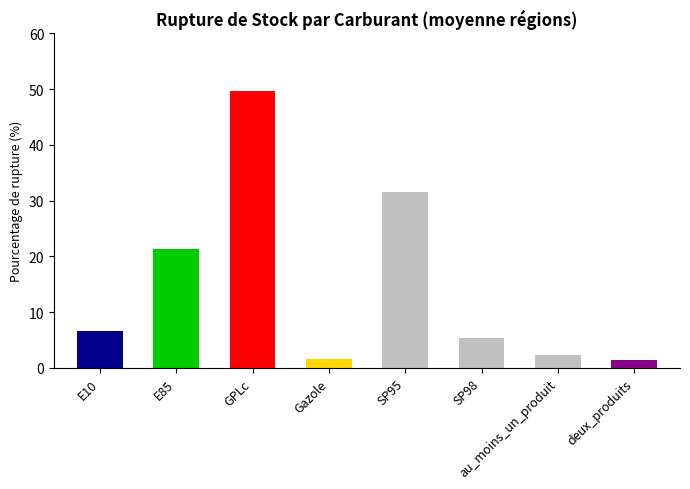

What is the minimum value shown in the chart?

1.4